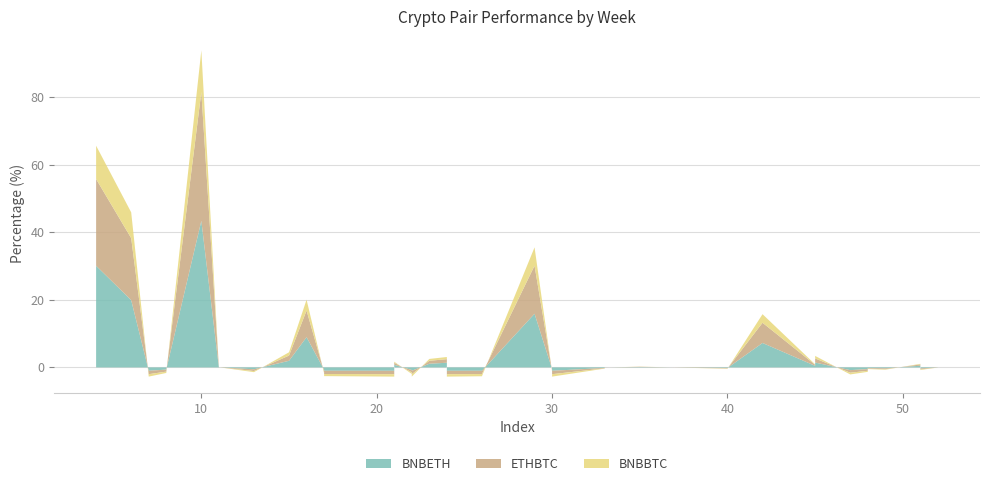

Reading right to left, transcribe all the data shown in this chart.

BNBETH: -1.0	-1.0	-1.0	-1.0	-1.0	-1.0	-1.0	-1.0	-0.8	-0.8	-0.7	-0.6	-0.6	-0.5	-0.5	-0.3	-0.3	-0.2	-0.2	-0.2	-0.0	-0.0	0.0	0.1	0.5	0.5	0.6	0.8	1.1	1.4	1.4	2.0	2.7	7.2	7.7	9.0	15.9	19.9	30.1	43.4
ETHBTC: -1.0	-1.0	-1.0	-1.0	-1.0	-1.0	-1.0	-0.9	-0.8	-0.7	-0.7	-0.6	-0.5	-0.5	-0.5	-0.3	-0.2	-0.2	-0.1	-0.1	-0.0	-0.0	0.0	0.1	0.3	0.4	0.4	0.6	0.9	1.1	1.2	1.5	2.1	6.0	6.5	7.9	14.2	18.3	25.7	38.1
BNBBTC: -0.7	-0.7	-0.7	-0.7	-0.7	-0.7	-0.6	-0.6	-0.5	-0.5	-0.4	-0.4	-0.3	-0.3	-0.3	-0.2	-0.1	-0.1	-0.1	-0.1	-0.0	-0.0	0.0	0.1	0.1	0.2	0.2	0.3	0.5	0.7	0.8	1.0	1.2	2.5	3.0	3.2	5.4	7.7	9.9	12.3